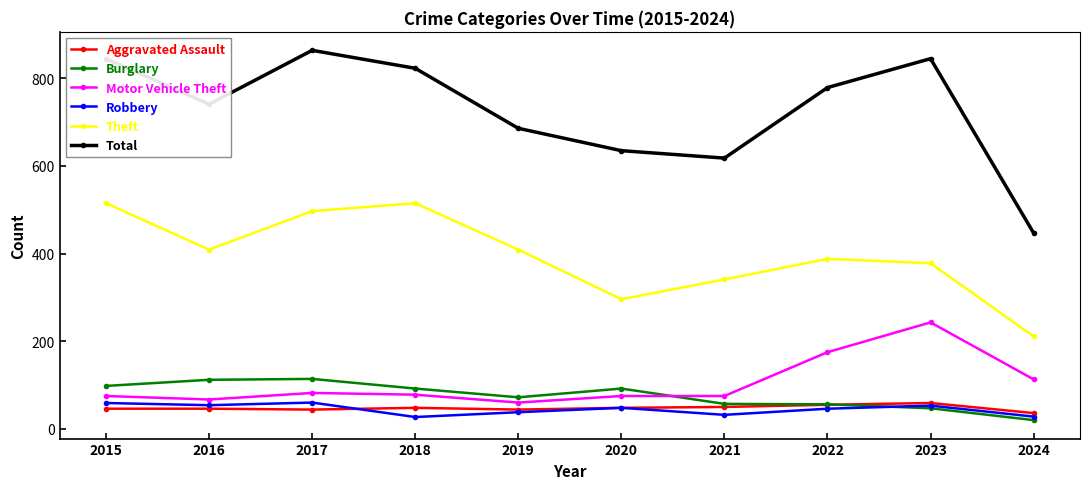

At how many categories does at least one series exceed 353?

10